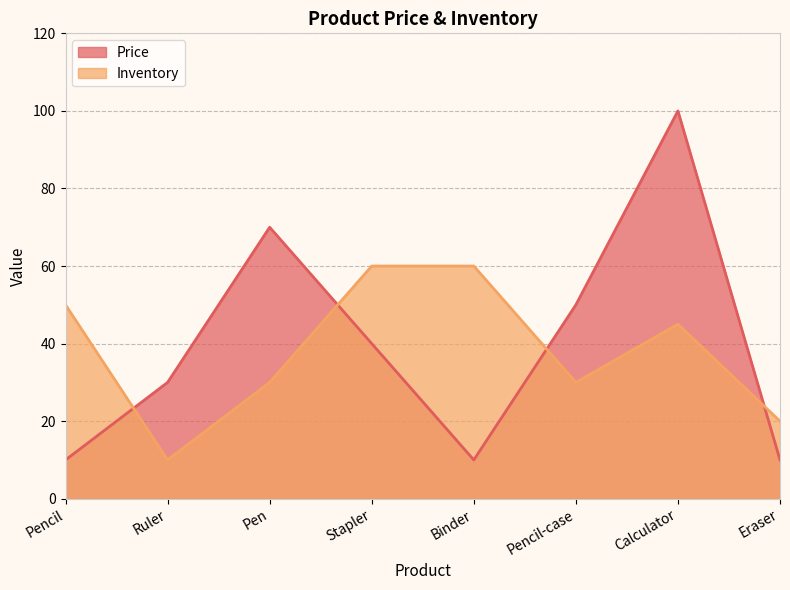

Does the chart display data point markers on the line(s)?

No